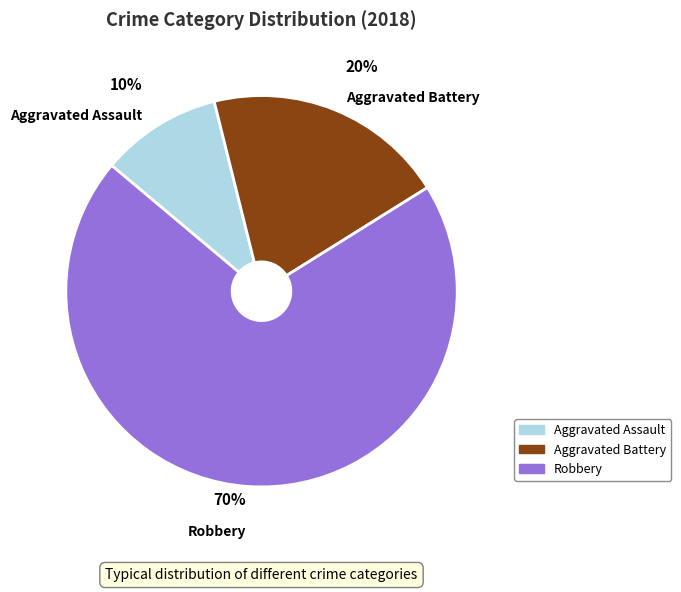

Is the sum of Aggravated Battery and Aggravated Assault greater than half?

No